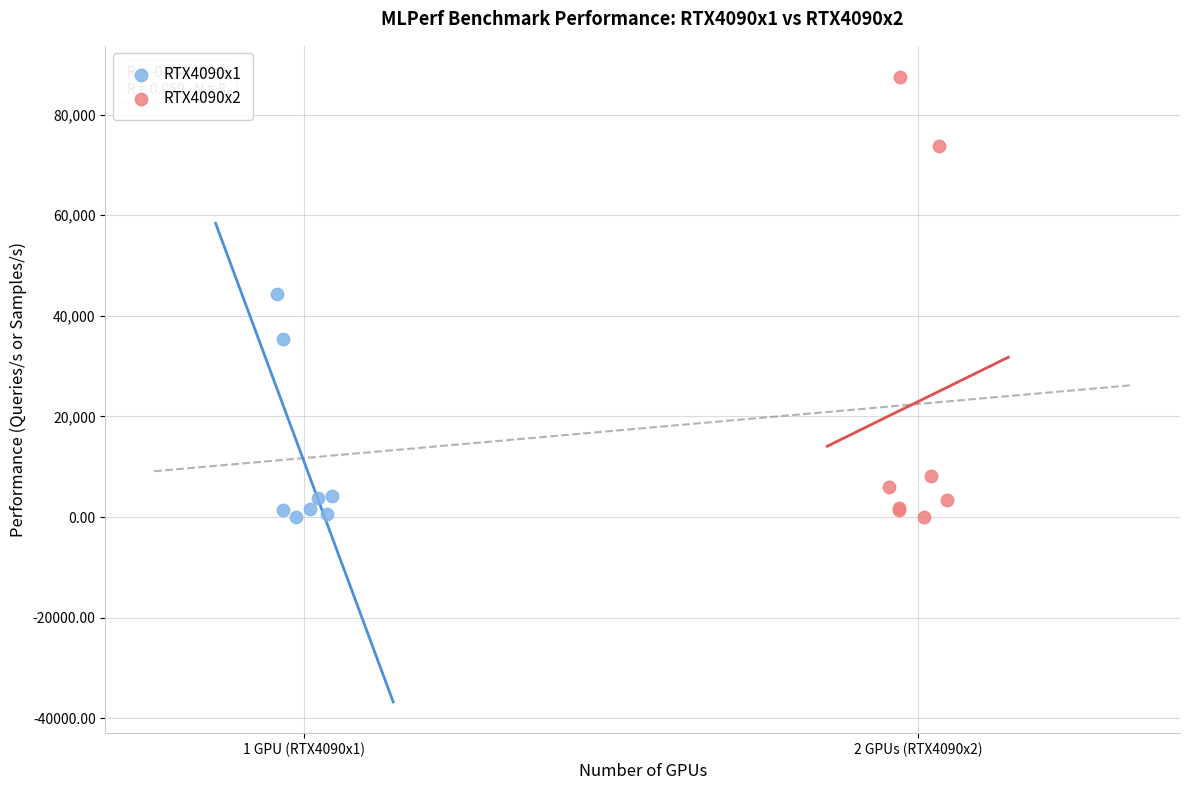

What are all the series names shown in the legend?

RTX4090x1, RTX4090x2